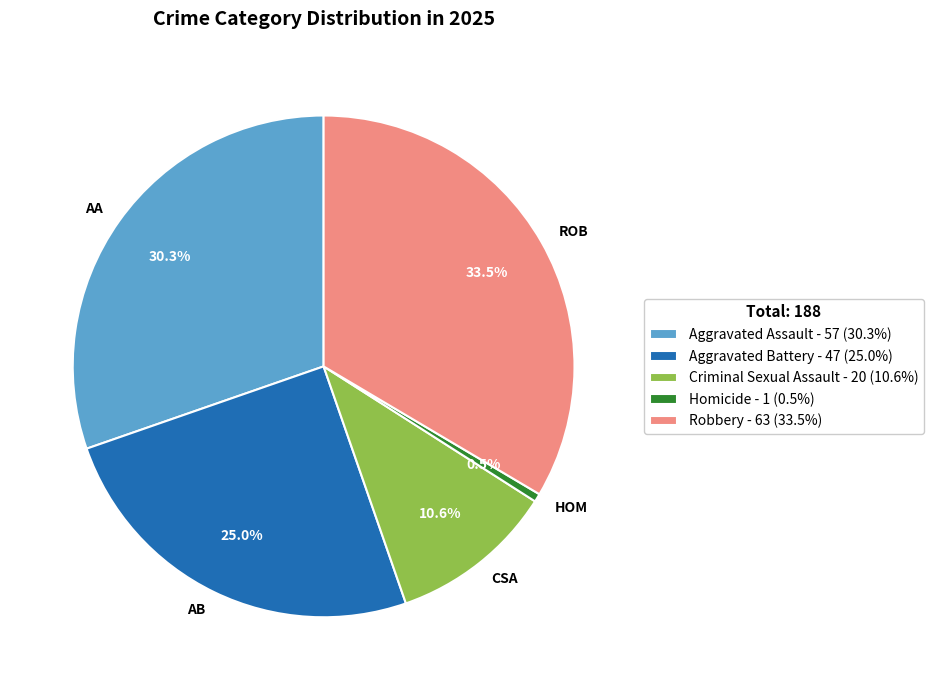

How many slices are in this pie chart?

5